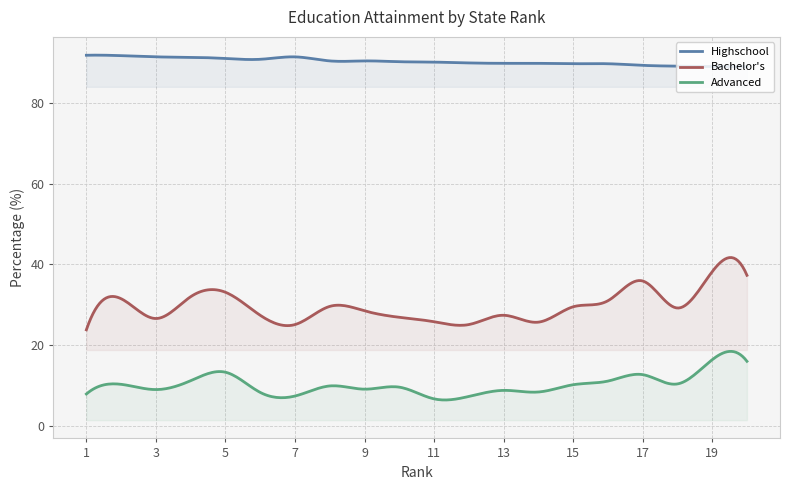

Rank the categories by Advanced value from highest to lowest.

19, 20, 5, 17, 4, 16, 18, 2, 15, 8, 10, 9, 3, 13, 14, 6, 1, 7, 12, 11